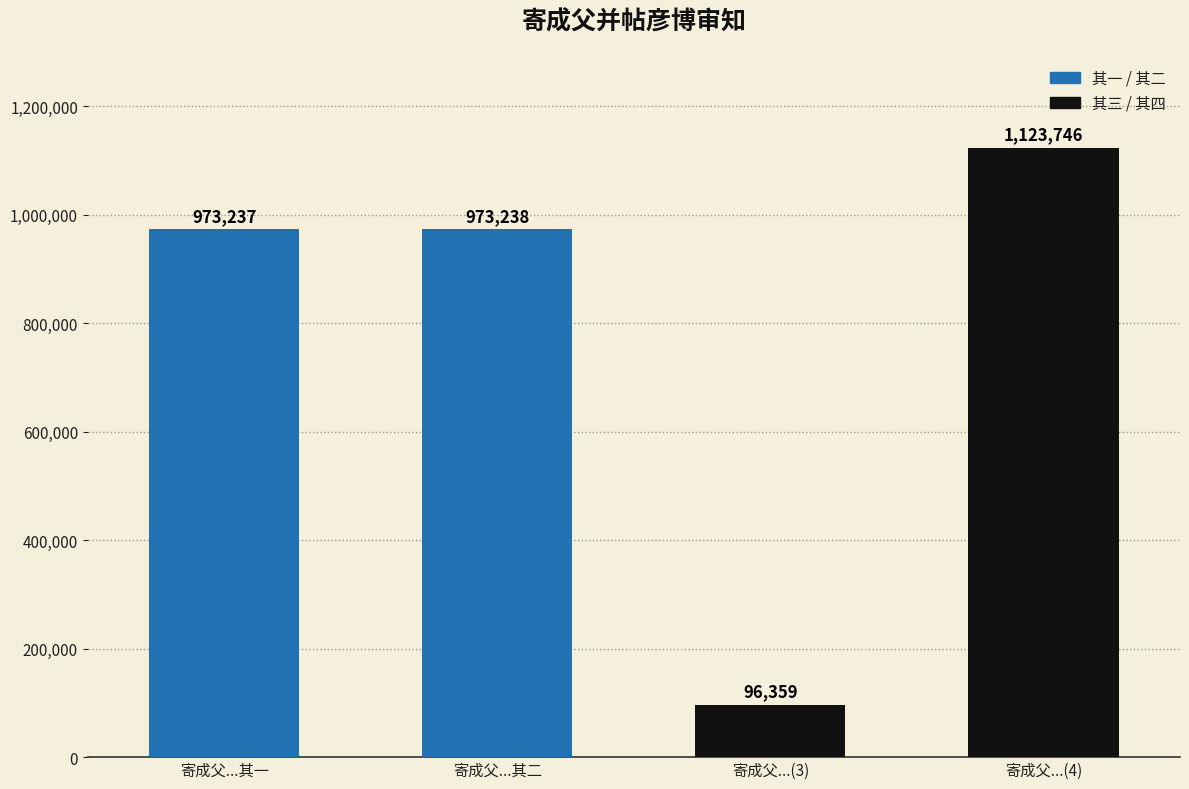

How many data points does each series have?

4